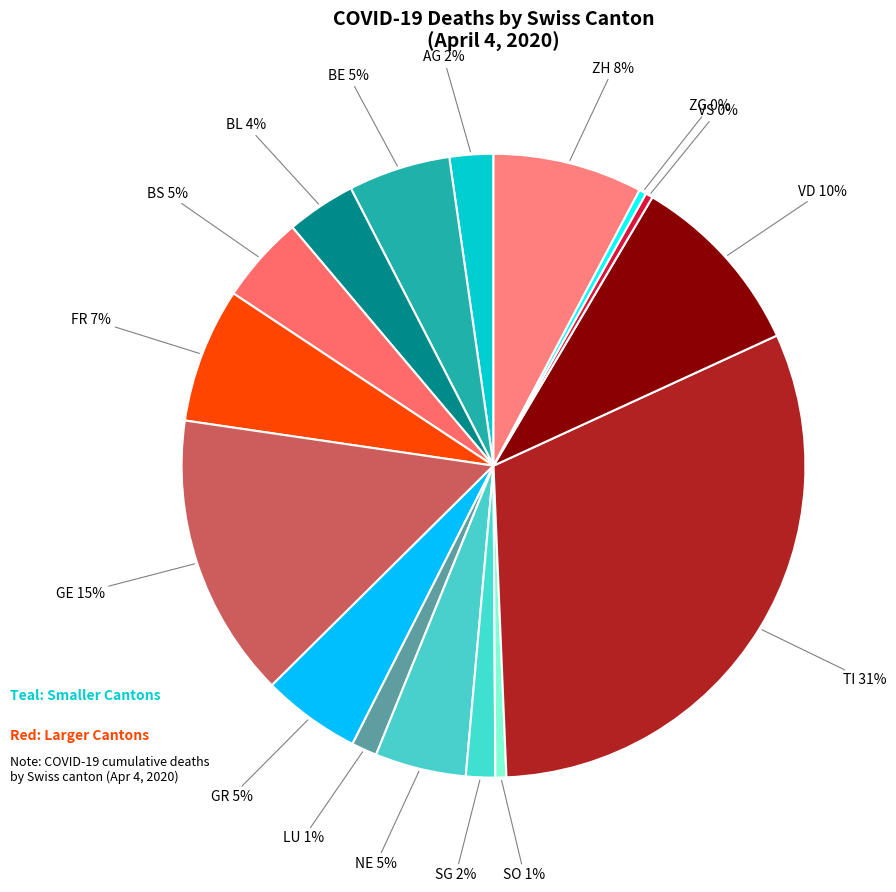

The AG slice represents 2% of the pie. True or false?

True